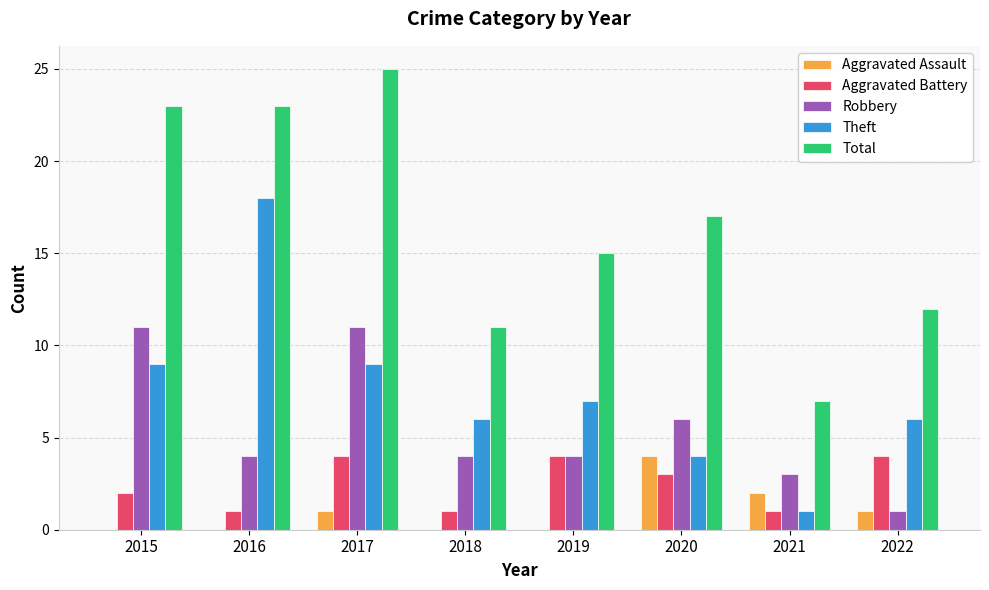

Reading right to left, list all the values displayed in this chart.

Aggravated Assault: 1	2	4	0	0	1	0	0
Aggravated Battery: 4	1	3	4	1	4	1	2
Robbery: 1	3	6	4	4	11	4	11
Theft: 6	1	4	7	6	9	18	9
Total: 12	7	17	15	11	25	23	23